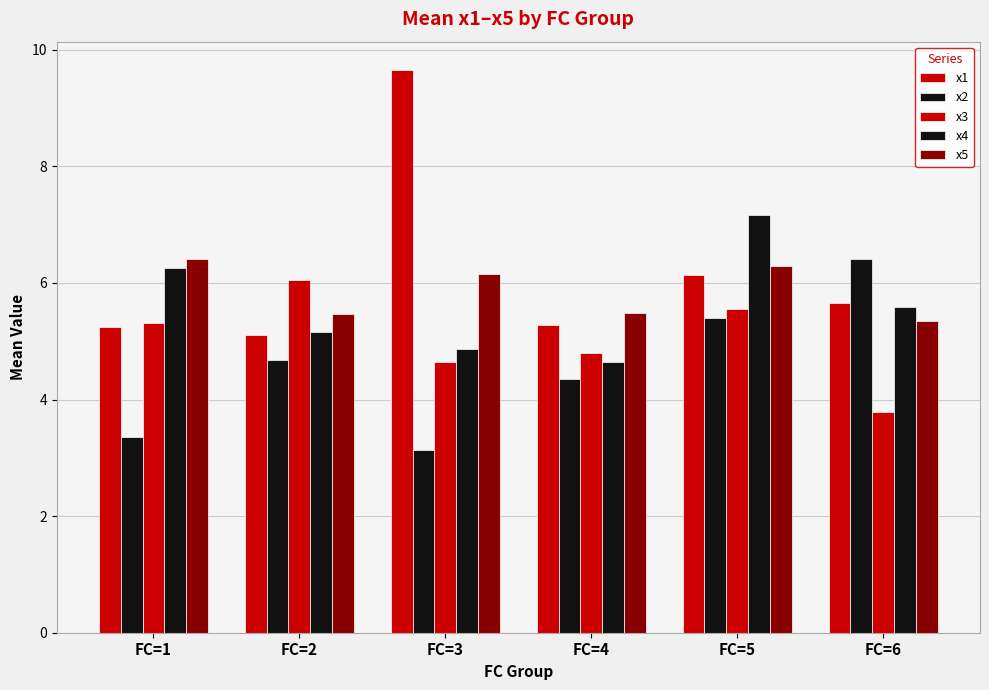

What is the approximate value of x3 at FC=3?

4.6